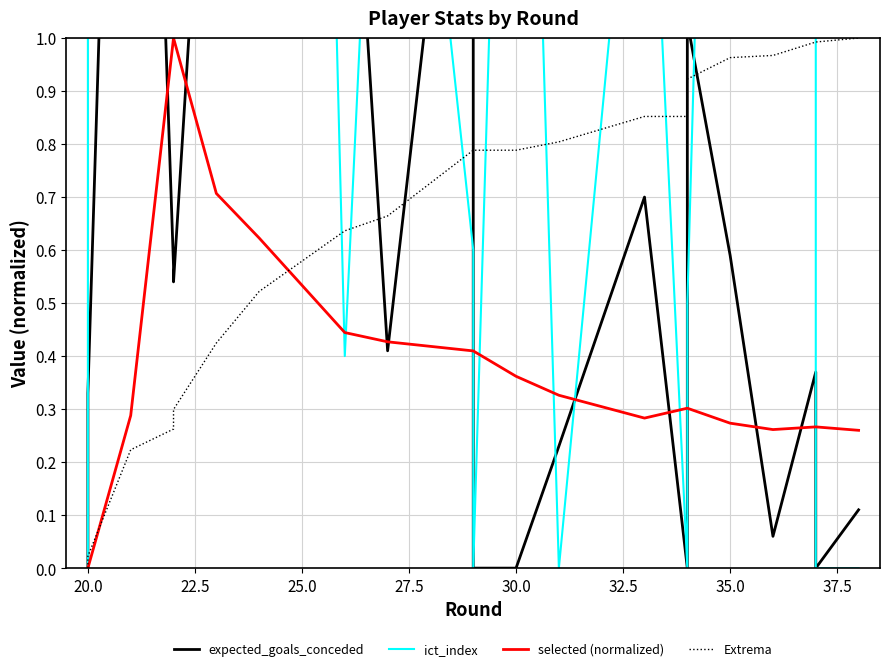

True or false: ict_index and selected (normalized) cross at least once.

True